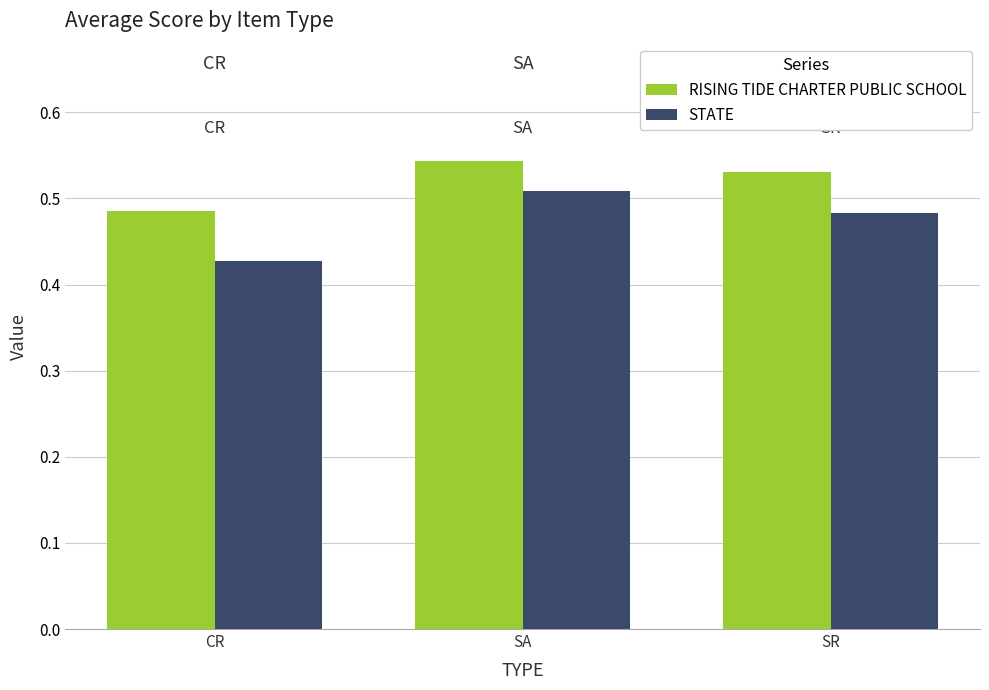

At which category does the chart reach its minimum across all series?

CR